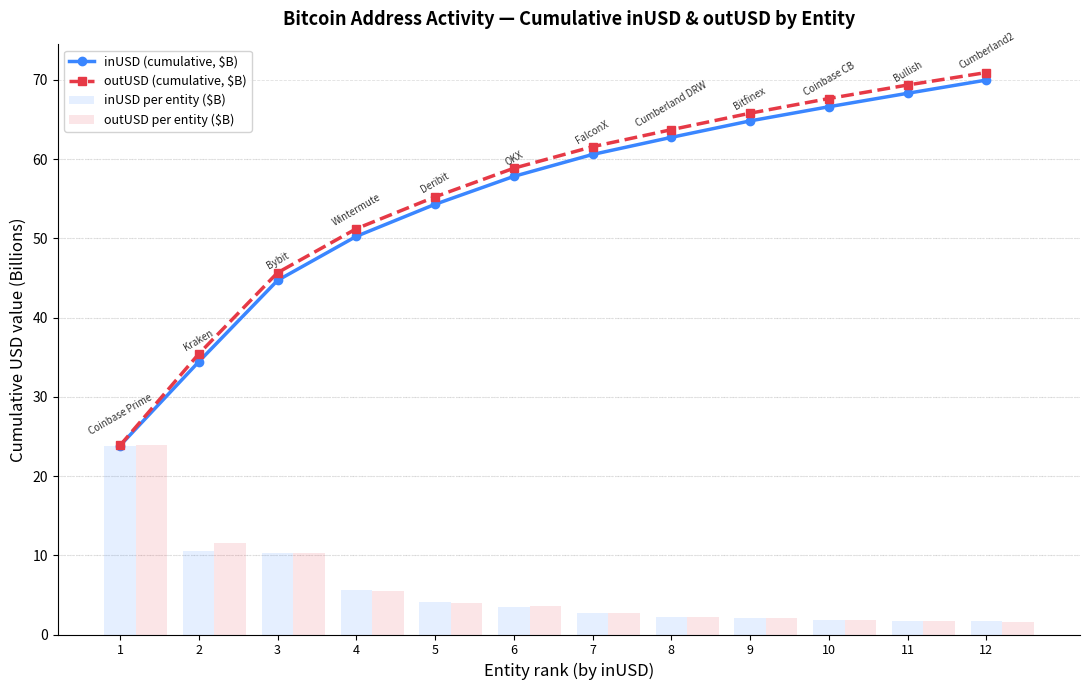

What is the difference between the maximum and second lowest values in the inUSD (cumulative, $B) series?

35.6